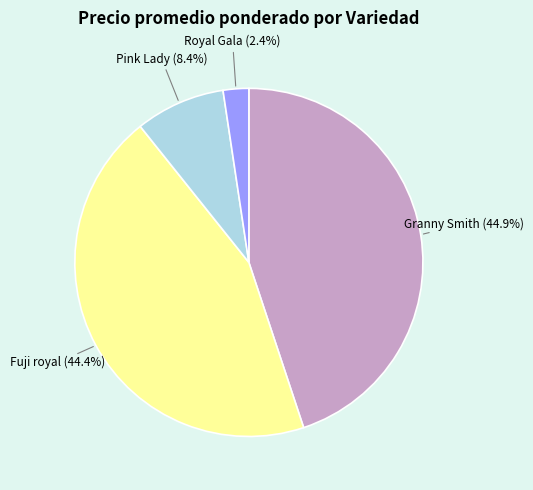

Do Pink Lady and Royal Gala together represent more than half of the pie?

No